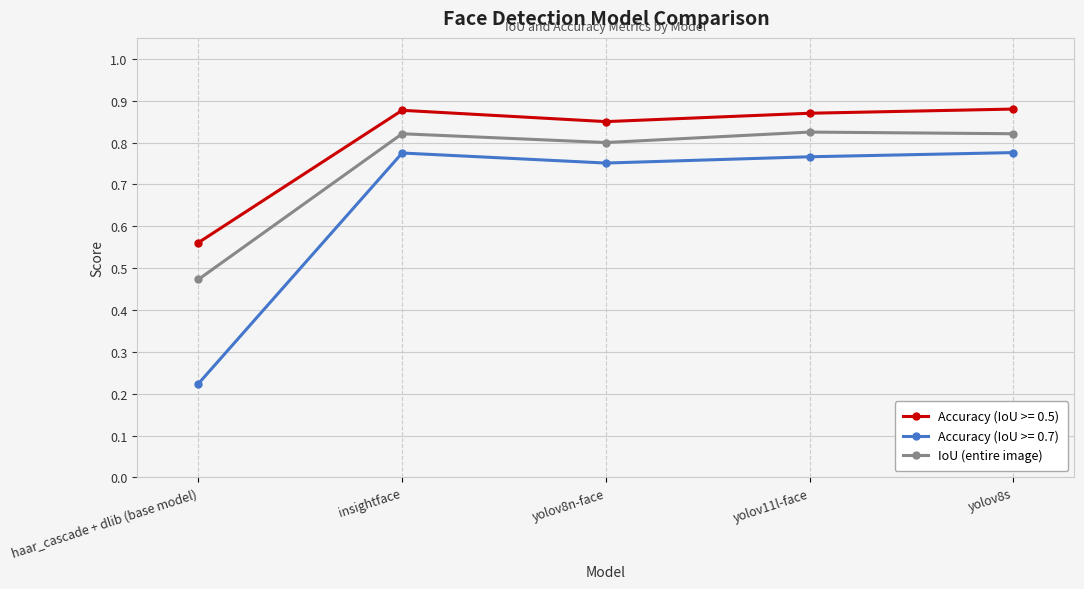

The value of IoU (entire image) at yolov11l-face is 0.4. True or false?

False